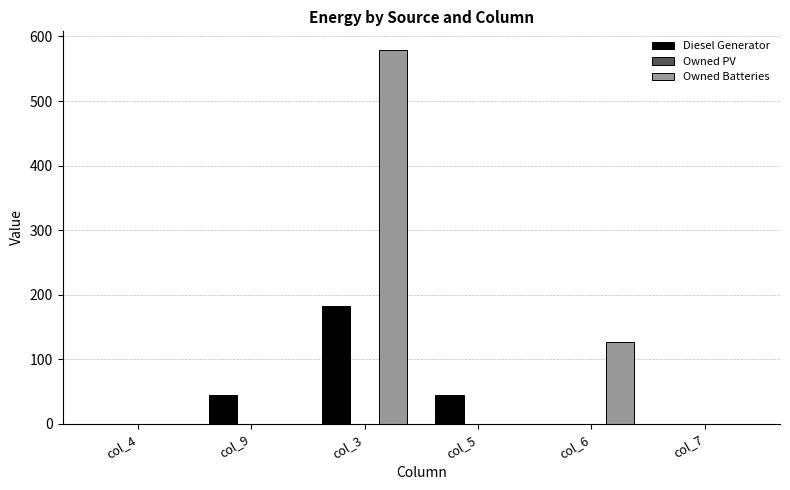

At which category is the sum across all series the highest?

col_3